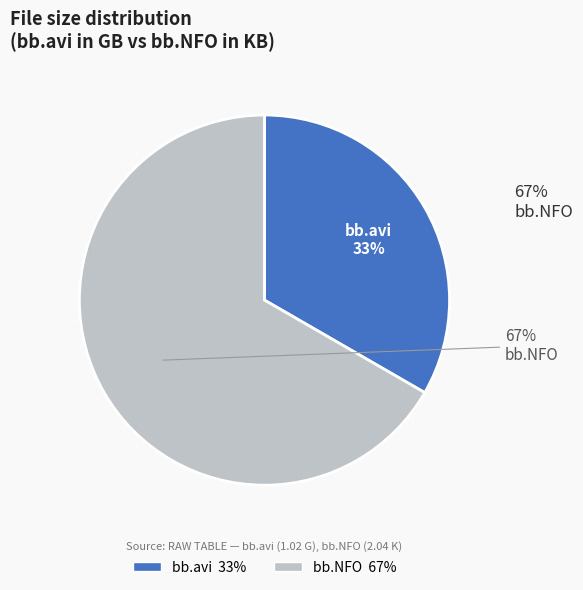

To the nearest percent, what percentage of the pie is bb.avi?

33%